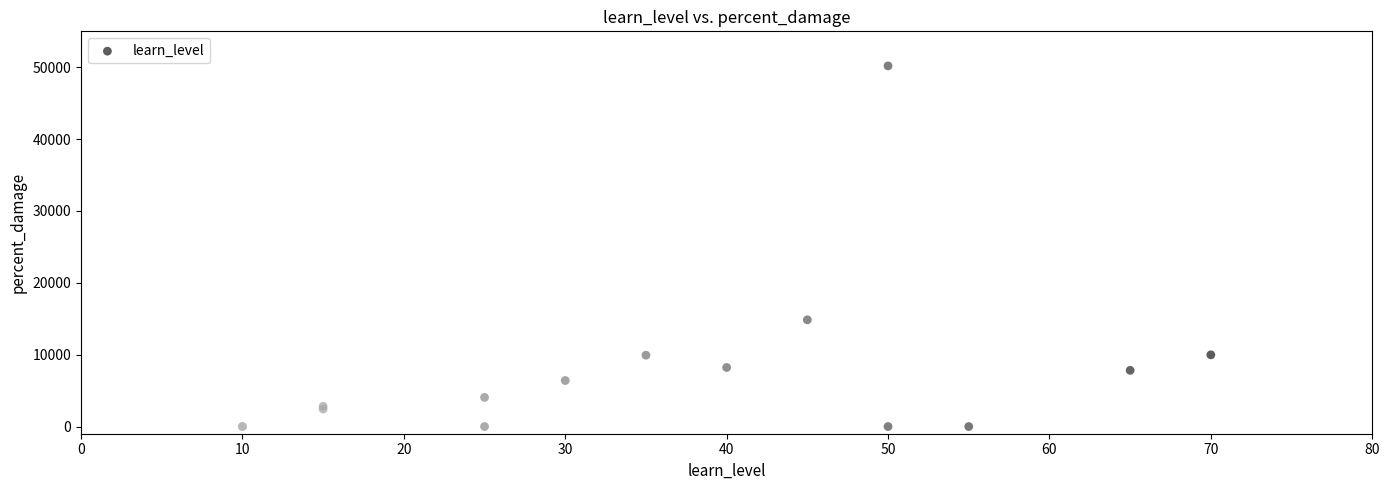

What Y value in the scatter plot is closest to 25095?

14849.0